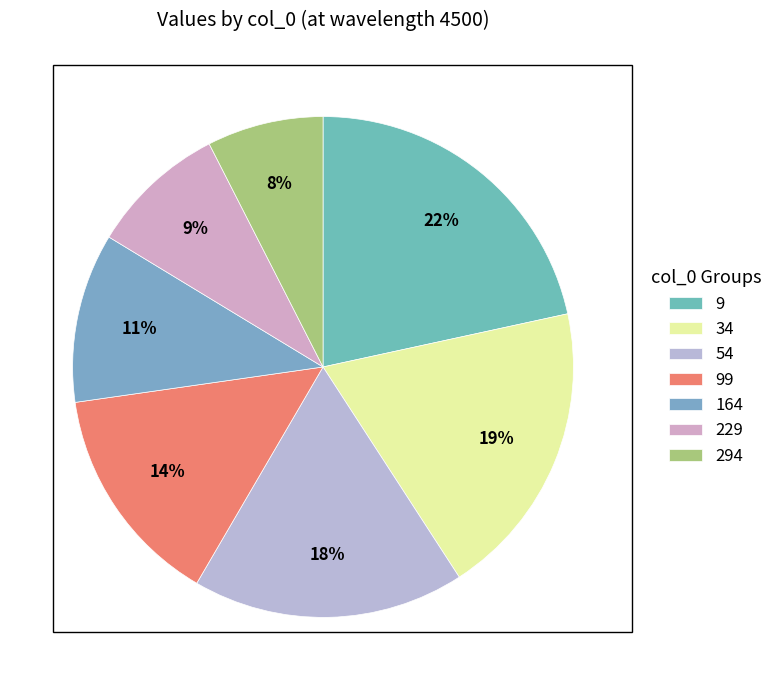

To the nearest percent, what is the average slice percentage?

14%